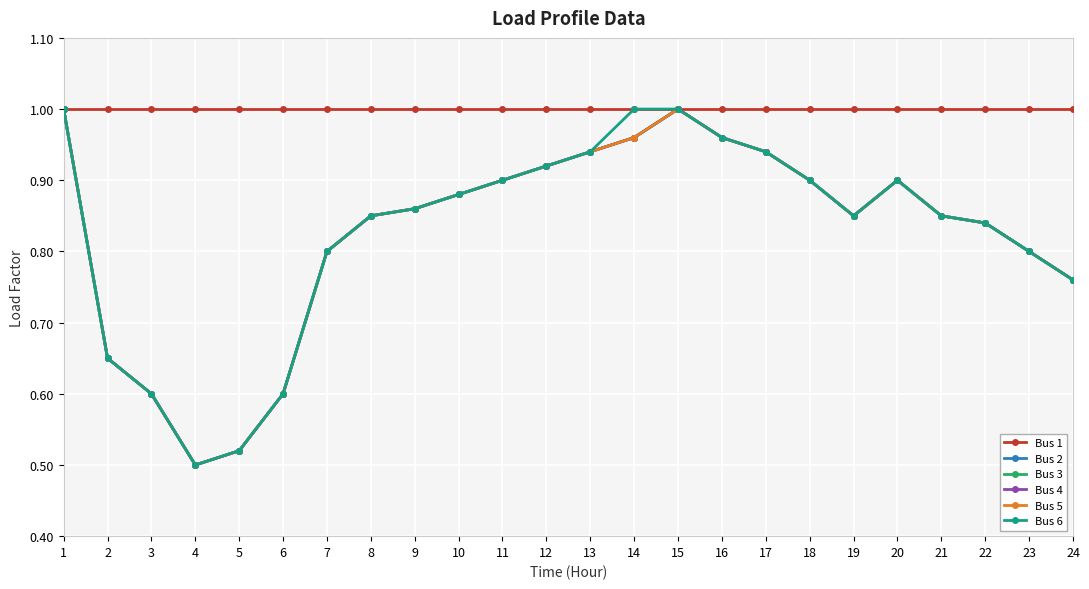

The Bus 2 series shows 0.2 at 24. True or false?

False